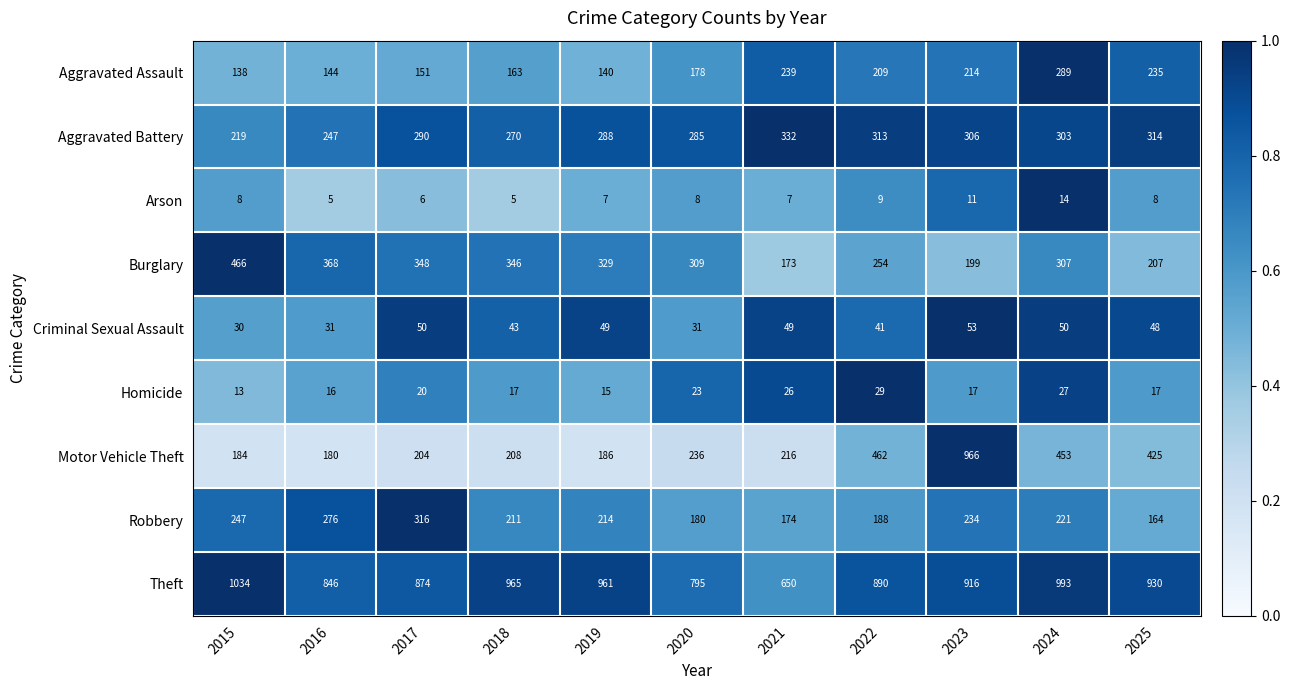

What is the approximate value of Robbery at 2024, to the nearest 50?

200